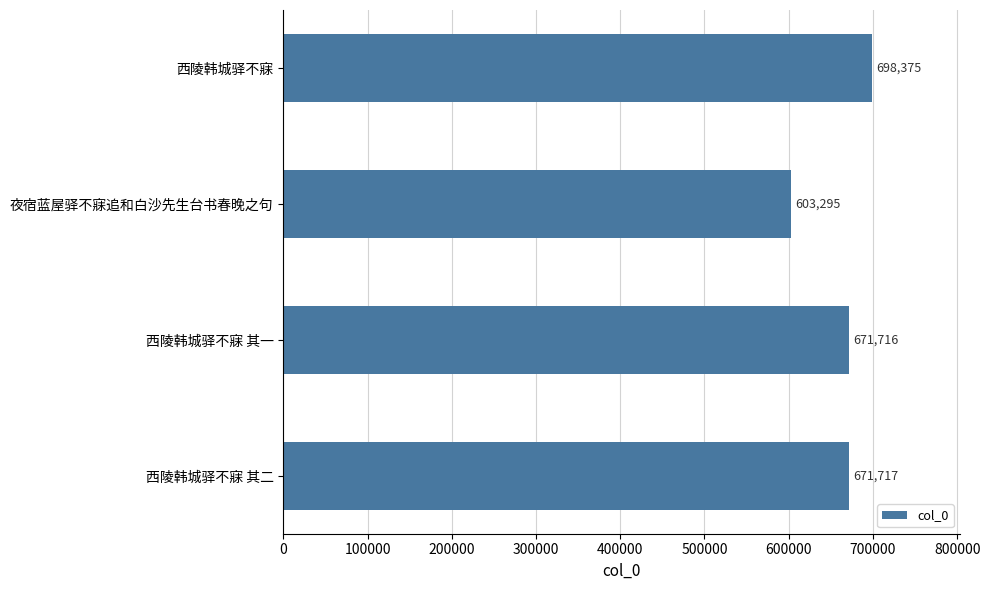

Is it true that the value at 西陵韩城驿不寐 is 395957?

False